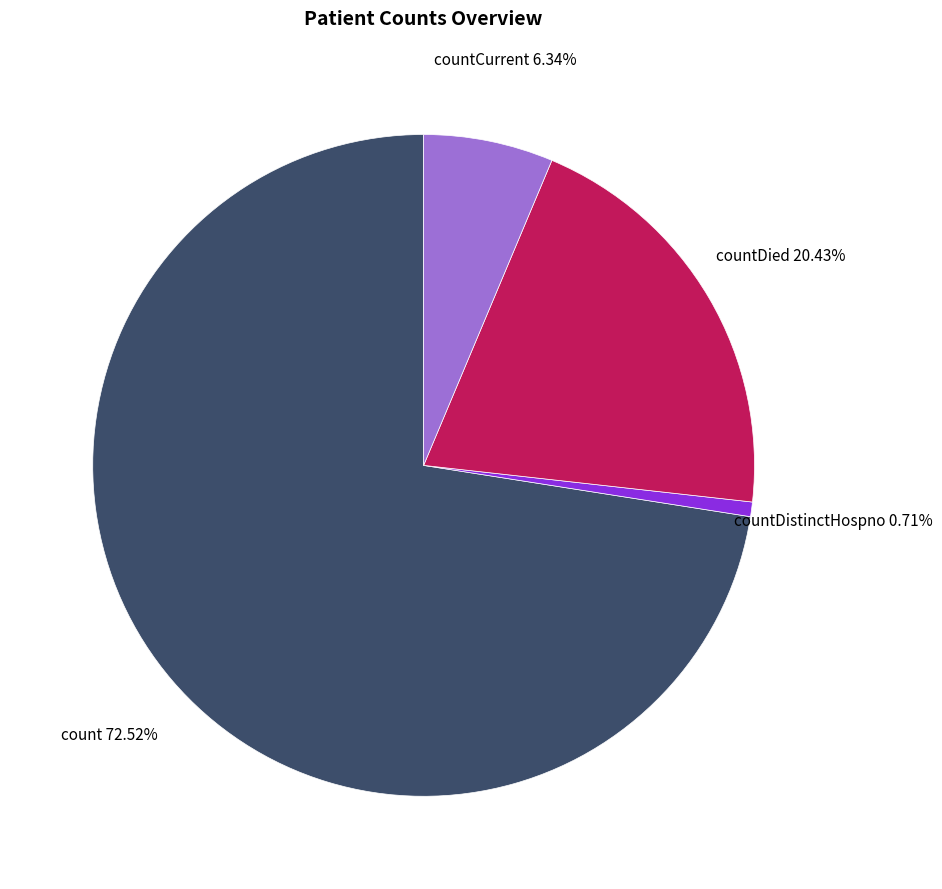

Does any single category account for the majority?

Yes